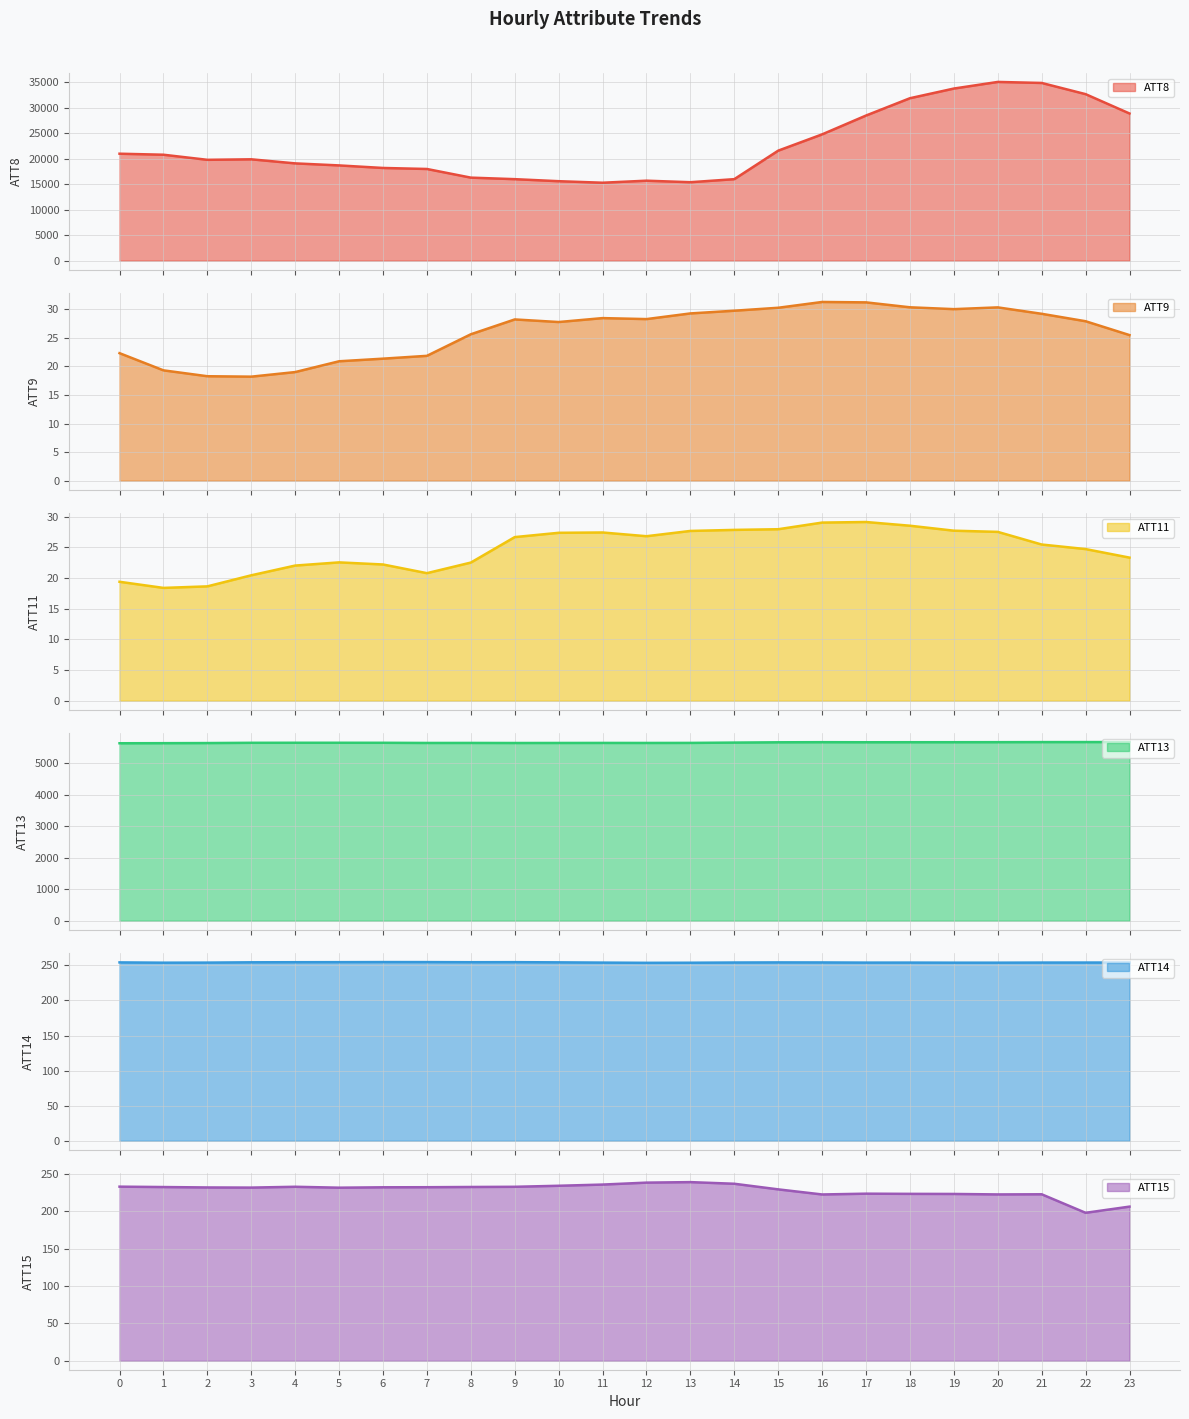

How many lines are shown in the chart?

6